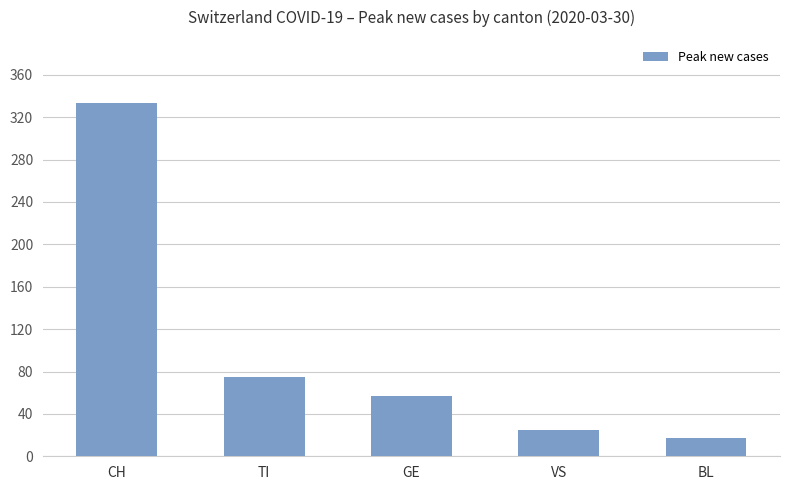

What is the sum of the values at GE and CH?

390